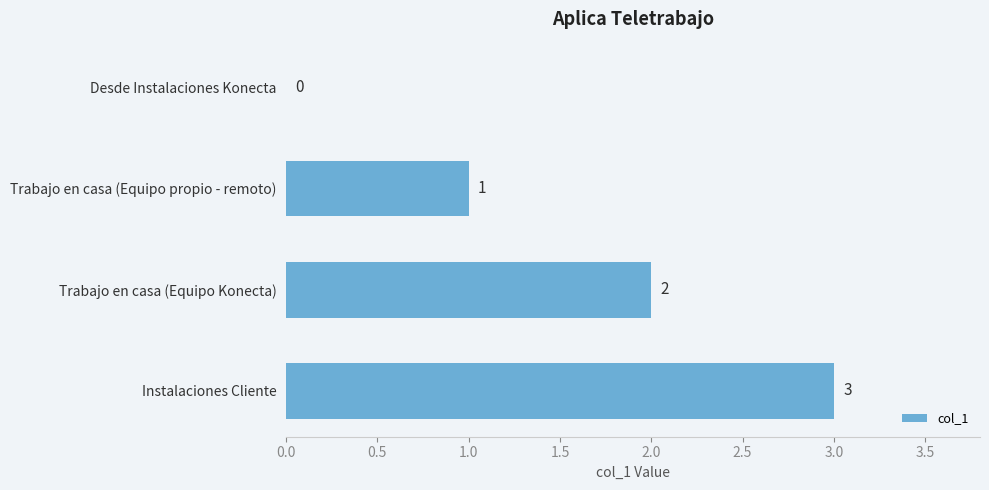

Where is the data nearest to the value 1?

Trabajo en casa (Equipo propio - remoto)